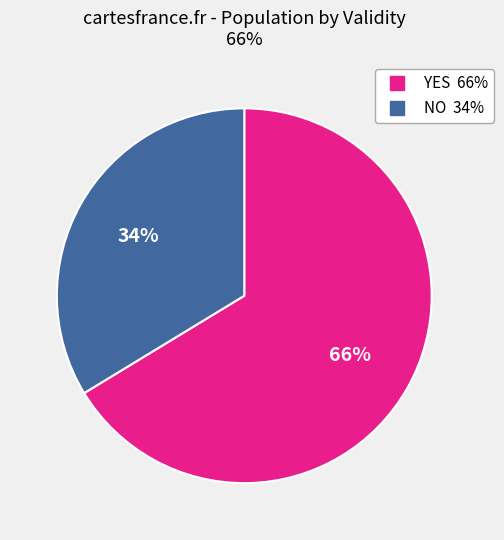

To the nearest percent, what is the average slice percentage?

50%